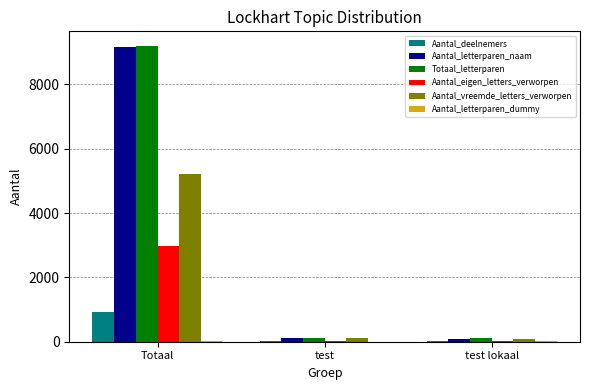

At which category does the chart reach its peak across all series?

Totaal